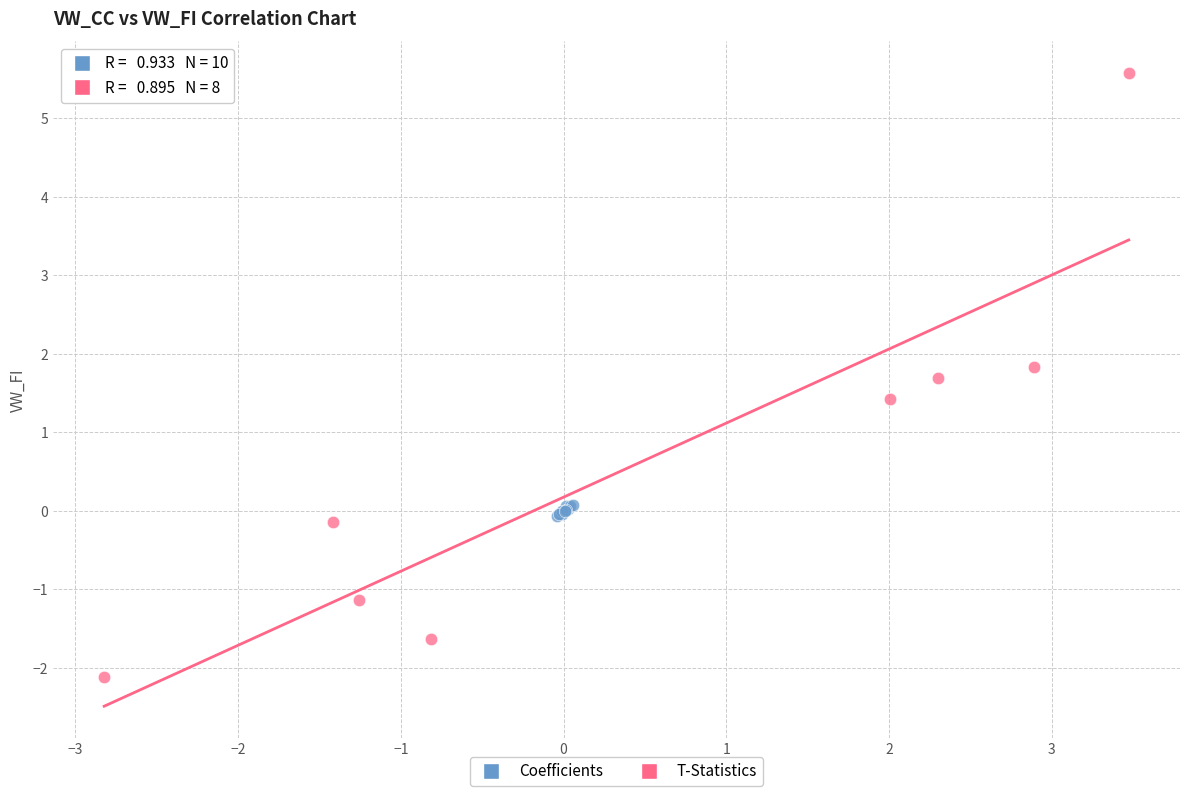

Which series has the widest spread of Y values?

T-Statistics